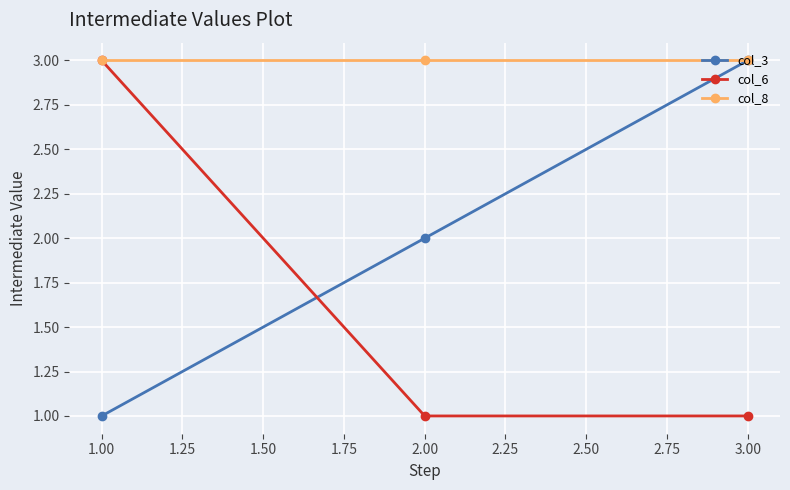

How many distinct data groups are displayed?

3